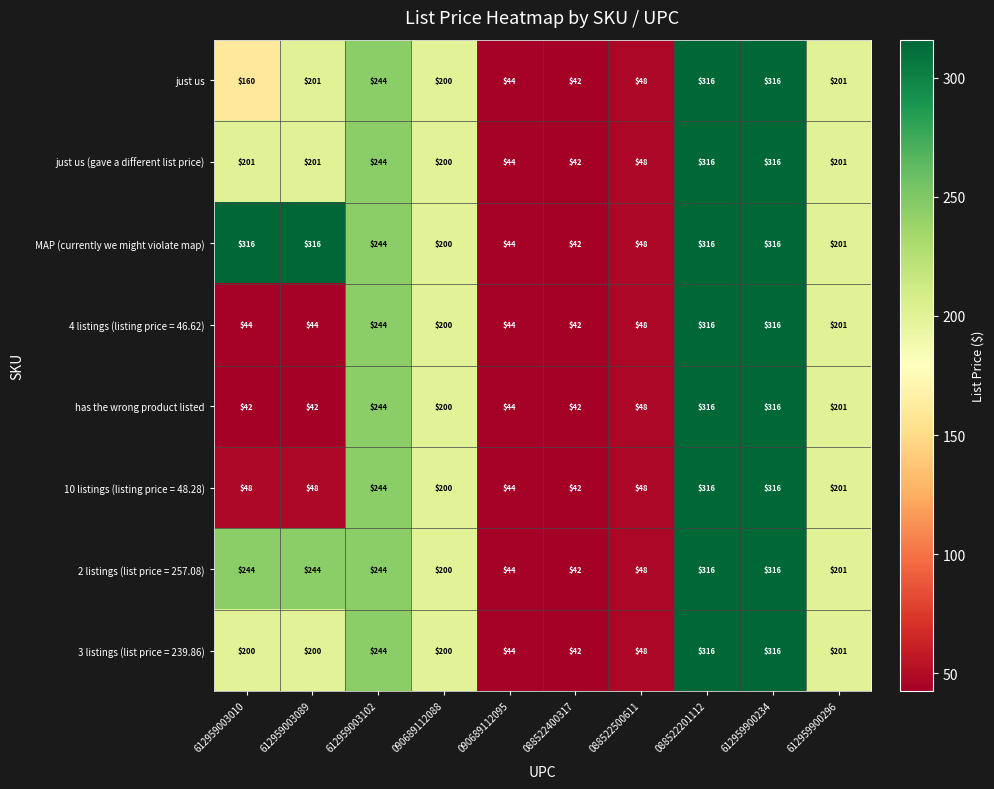

What is the greatest value displayed?

316